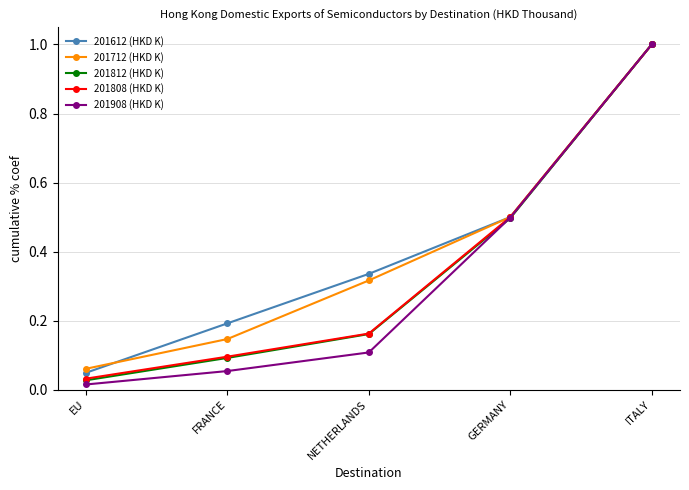

Which series has the largest total across all categories?

201612 (HKD K)